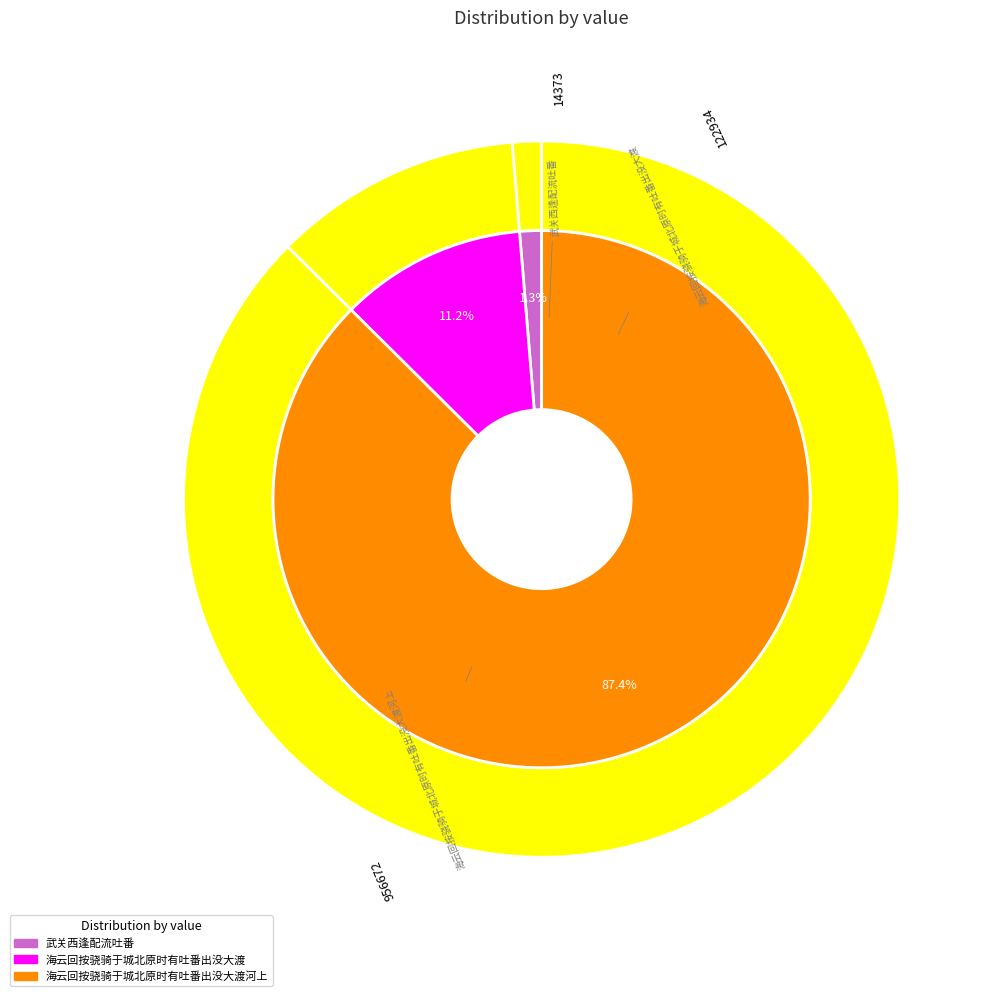

True or false: 武关西逢配流吐番 accounts for 13% of the total.

False